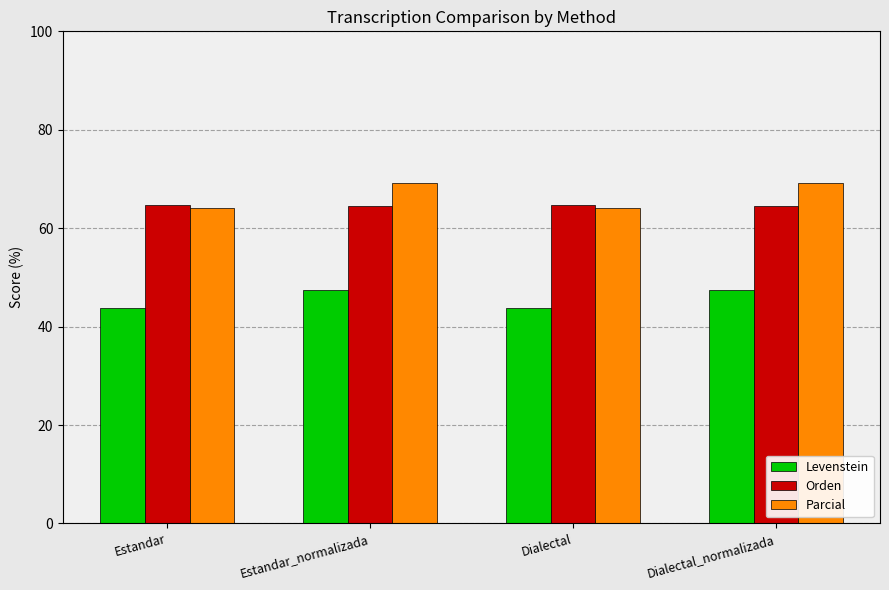

What is the total value across all series at Estandar_normalizada?

181.1